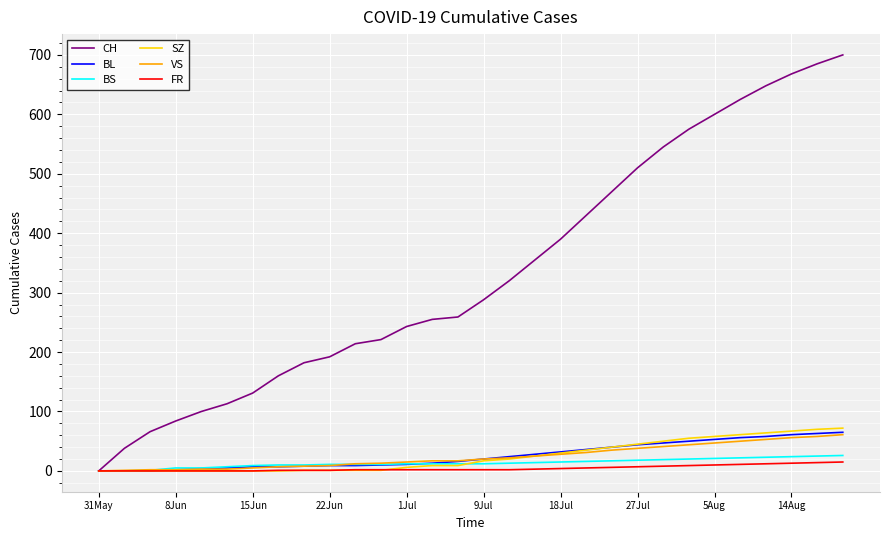

Which series has the widest spread of values?

CH